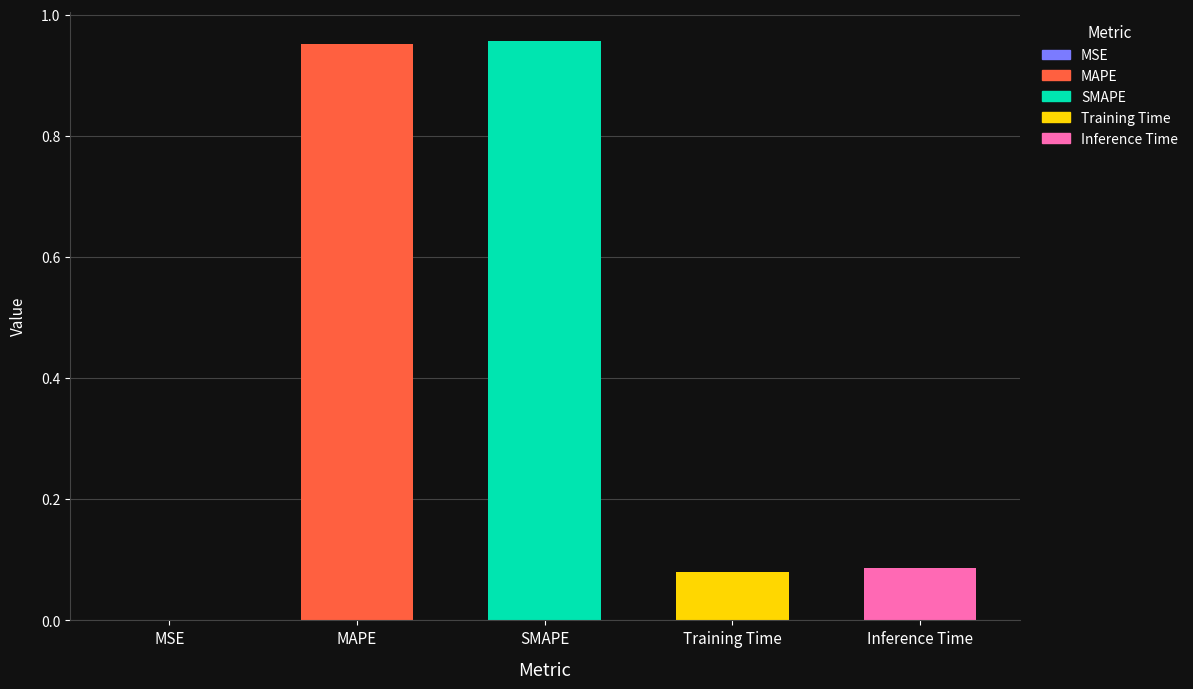

Is it true that the value at Training Time is 0.1?

True